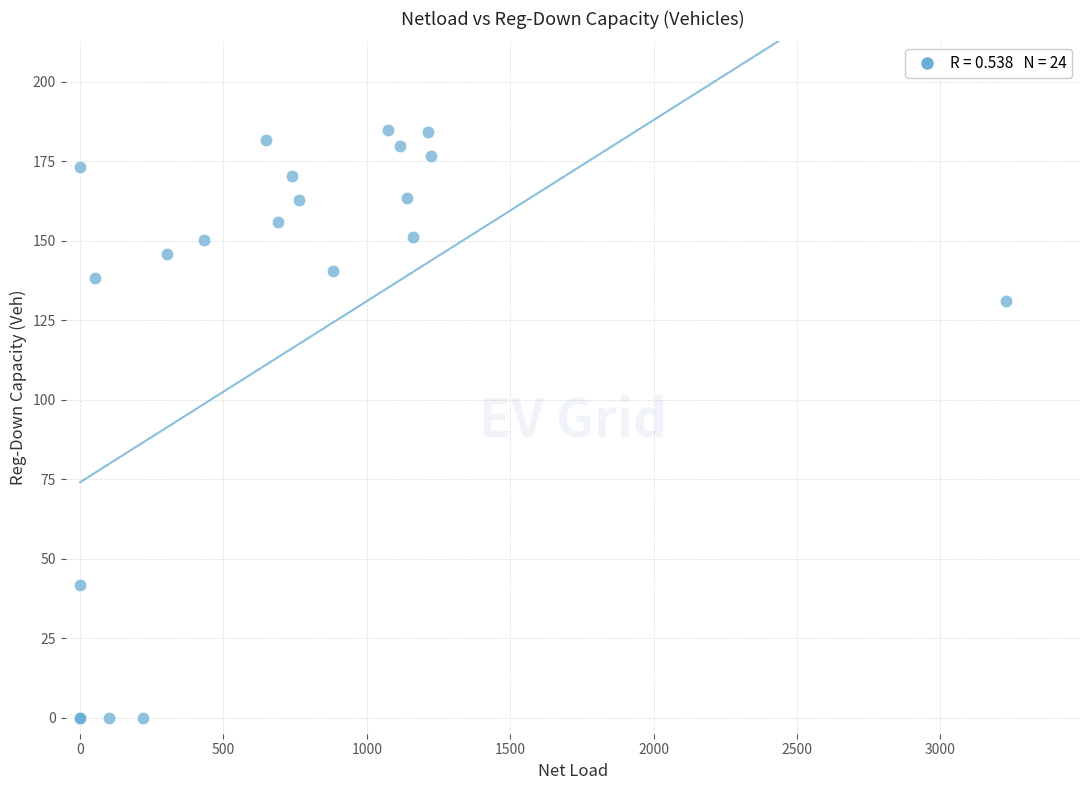

What Y value in the scatter plot is closest to 92?

130.9